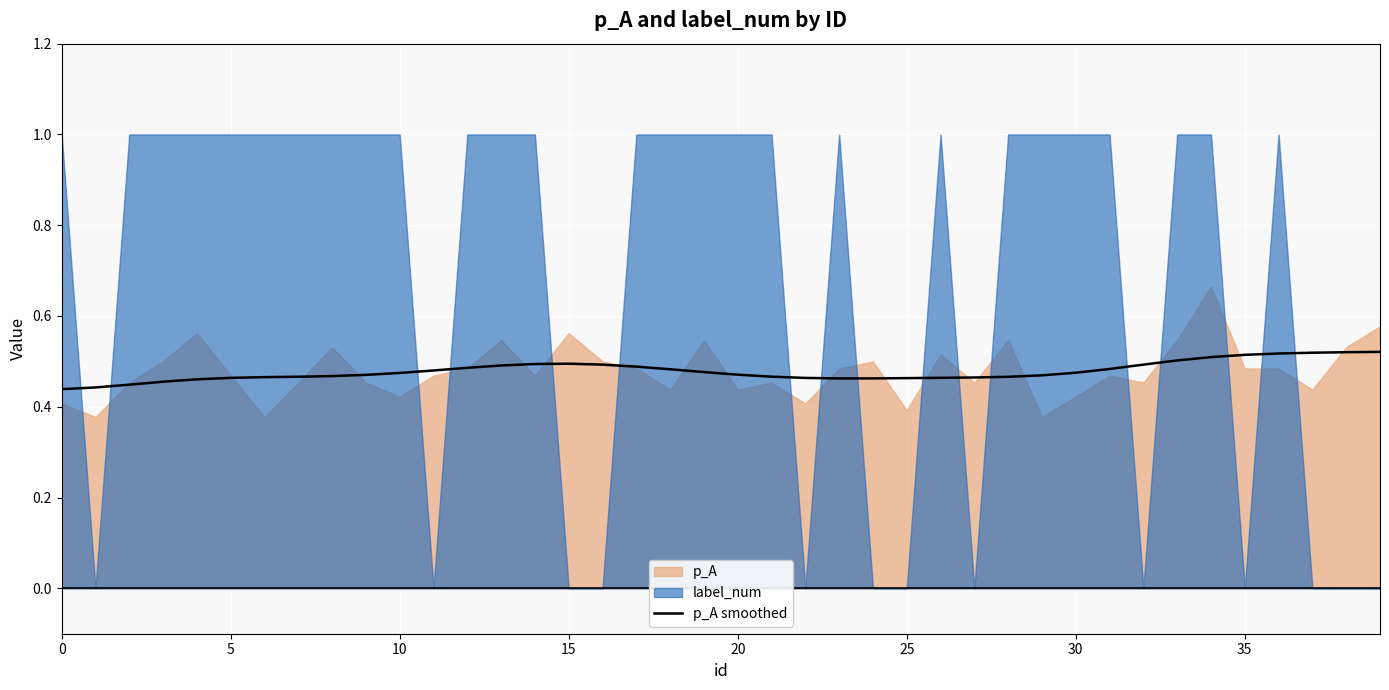

Reading right to left, list all the values displayed in this chart.

0.5	0.5	0.5	0.5	0.5	0.5	0.5	0.5	0.5	0.5	0.5	0.5	0.5	0.5	0.5	0.5	0.5	0.5	0.5	0.5	0.5	0.5	0.5	0.5	0.5	0.5	0.5	0.5	0.5	0.5	0.5	0.5	0.5	0.5	0.5	0.5	0.5	0.4	0.4	0.4